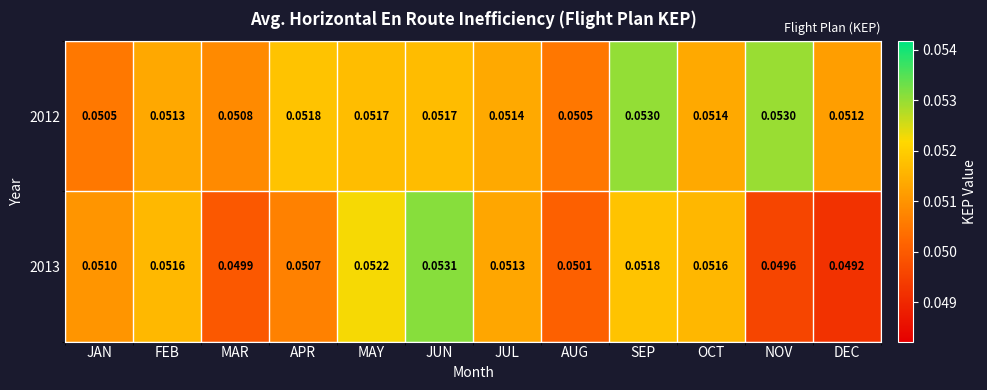

At how many categories does at least one series exceed 0?

12